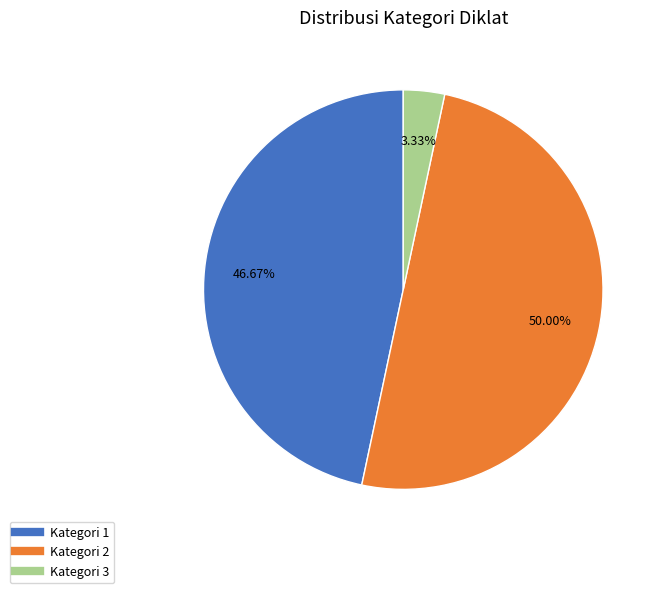

Does Kategori 3 represent more than half of the total?

No